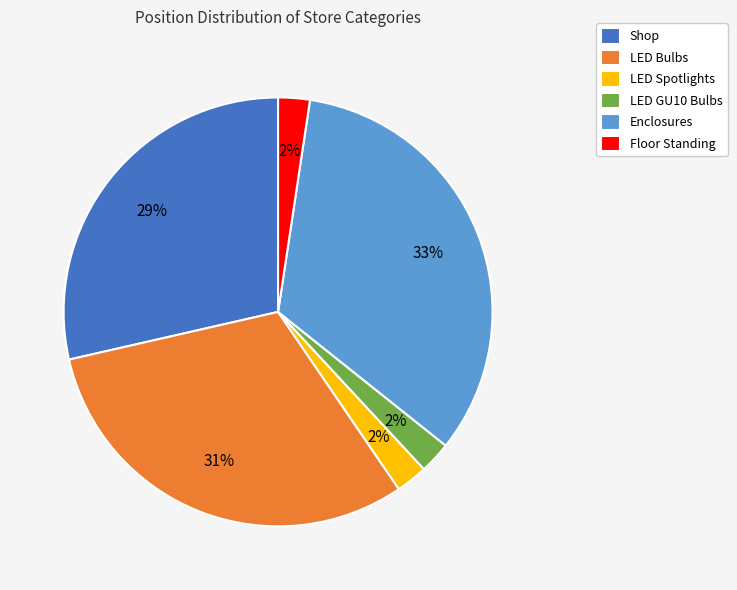

To the nearest percent, what portion does Shop represent?

29%